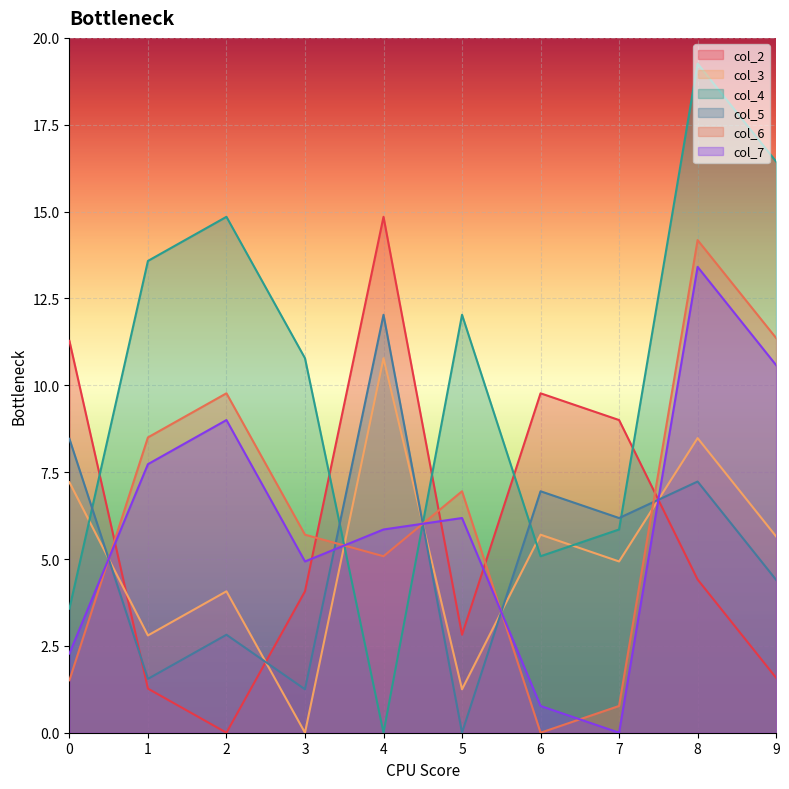

At how many categories does at least one series exceed 4?

10